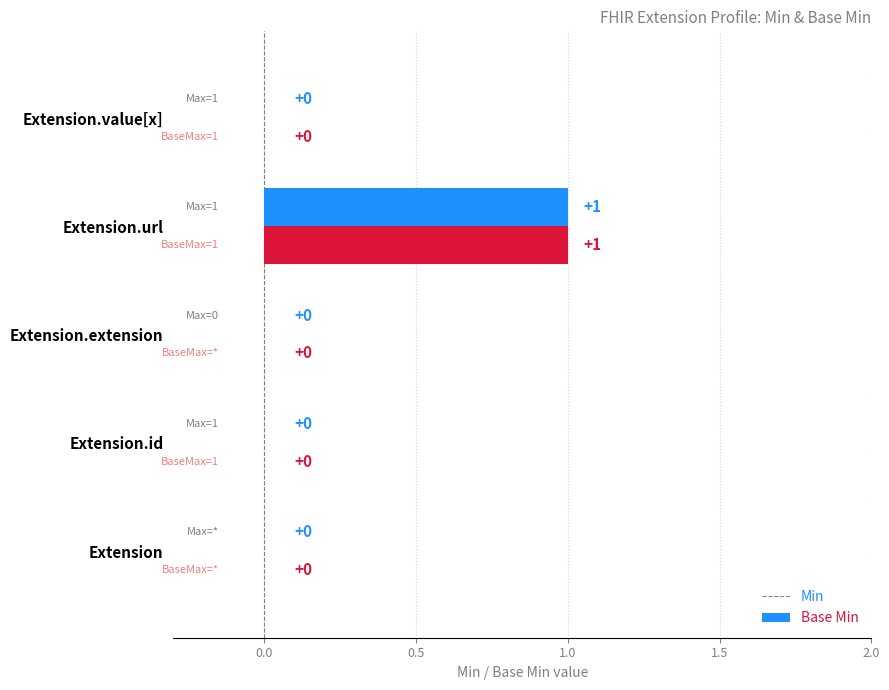

At which category is the sum across all series the highest?

Extension.url